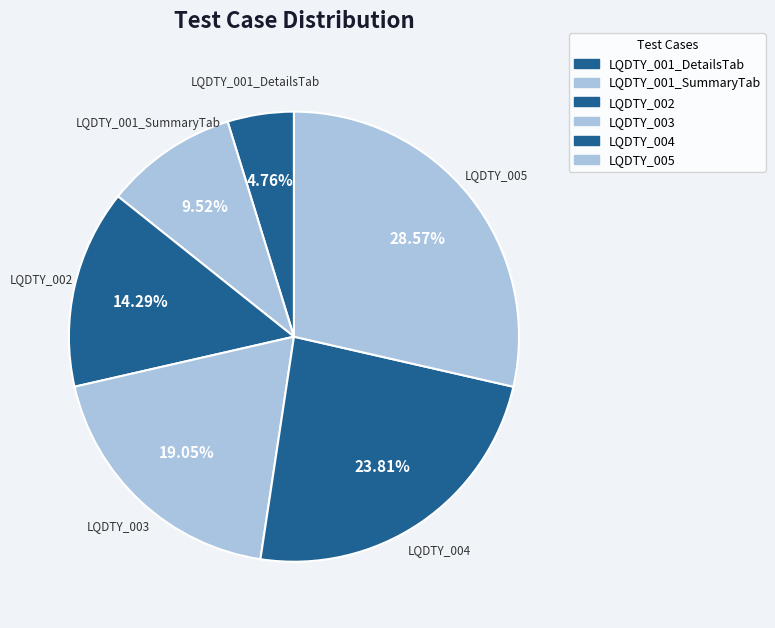

How many slices are in this pie chart?

6